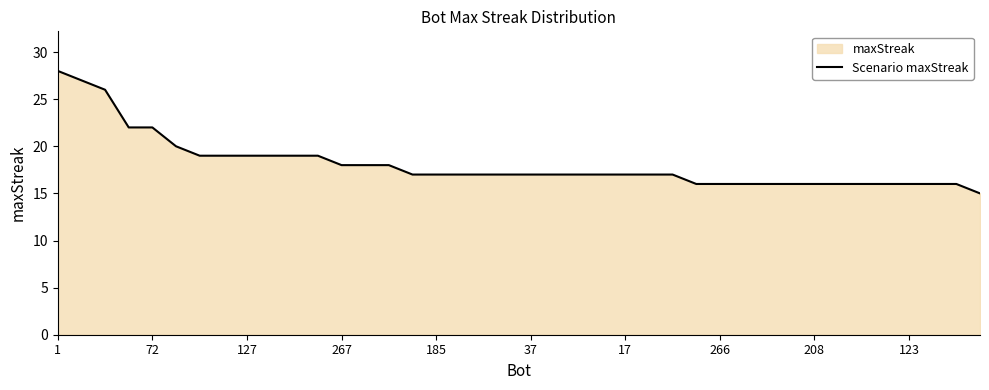

True or false: the data shows 28 at 1.

True